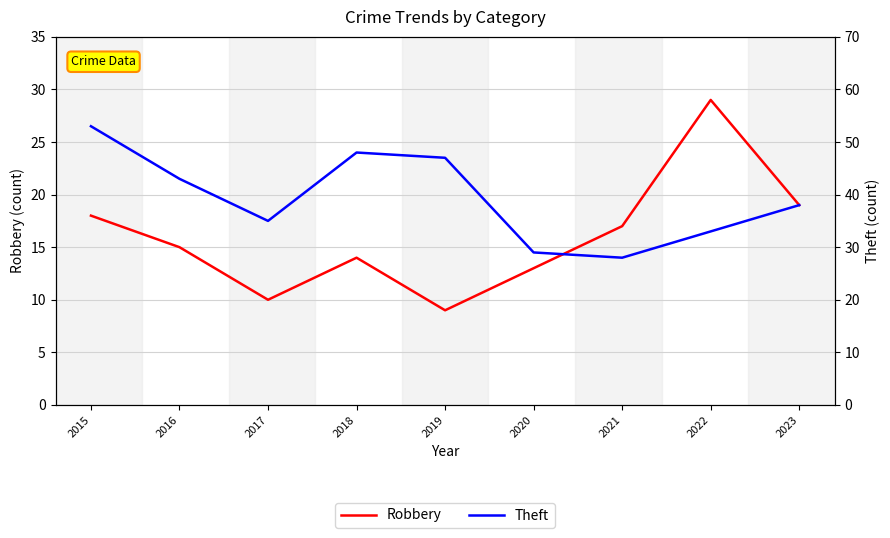

Reading right to left, transcribe all the data shown in this chart.

Robbery: 2023=19	2022=29	2021=17	2020=13	2019=9	2018=14	2017=10	2016=15	2015=18
Theft: 2023=38	2022=33	2021=28	2020=29	2019=47	2018=48	2017=35	2016=43	2015=53